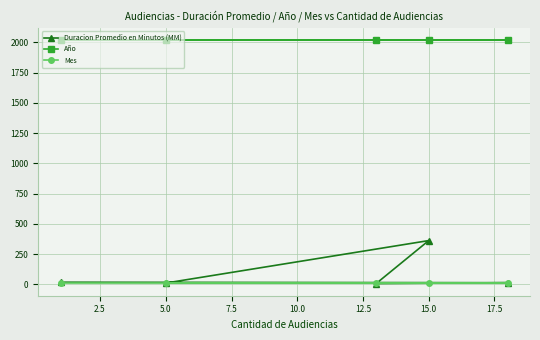

What value does the Año series have at 5.0?

2020